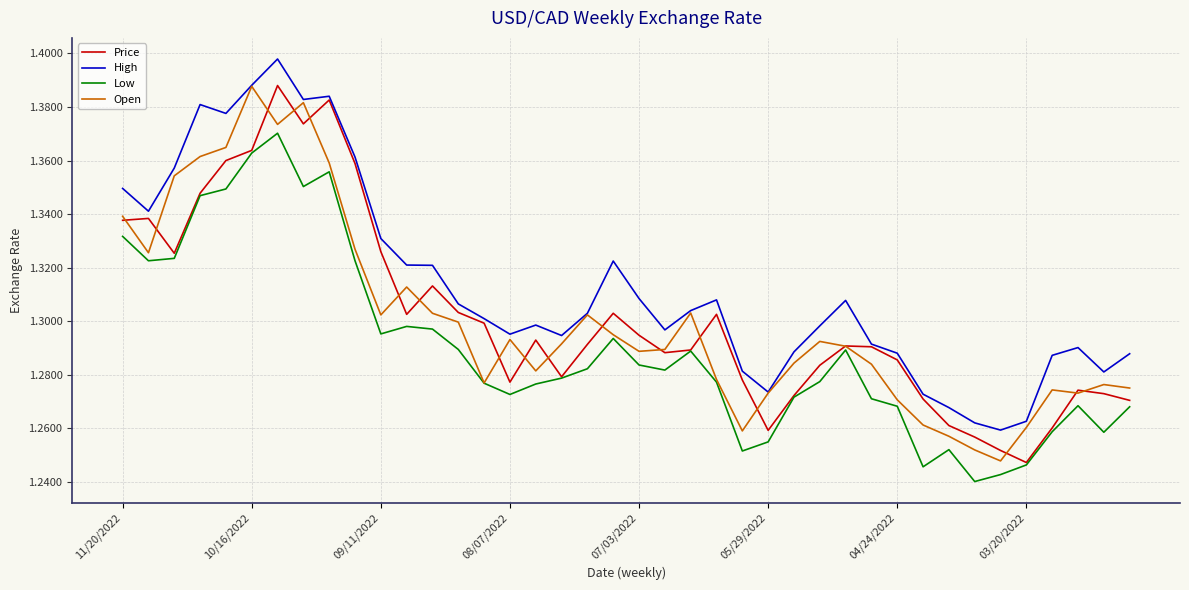

True or false: High and Low intersect in this chart.

False